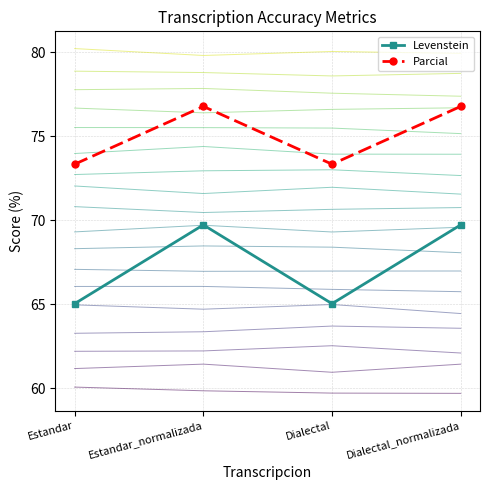

List the labels in order of Levenstein value, largest first.

Estandar_normalizada, Dialectal_normalizada, Estandar, Dialectal